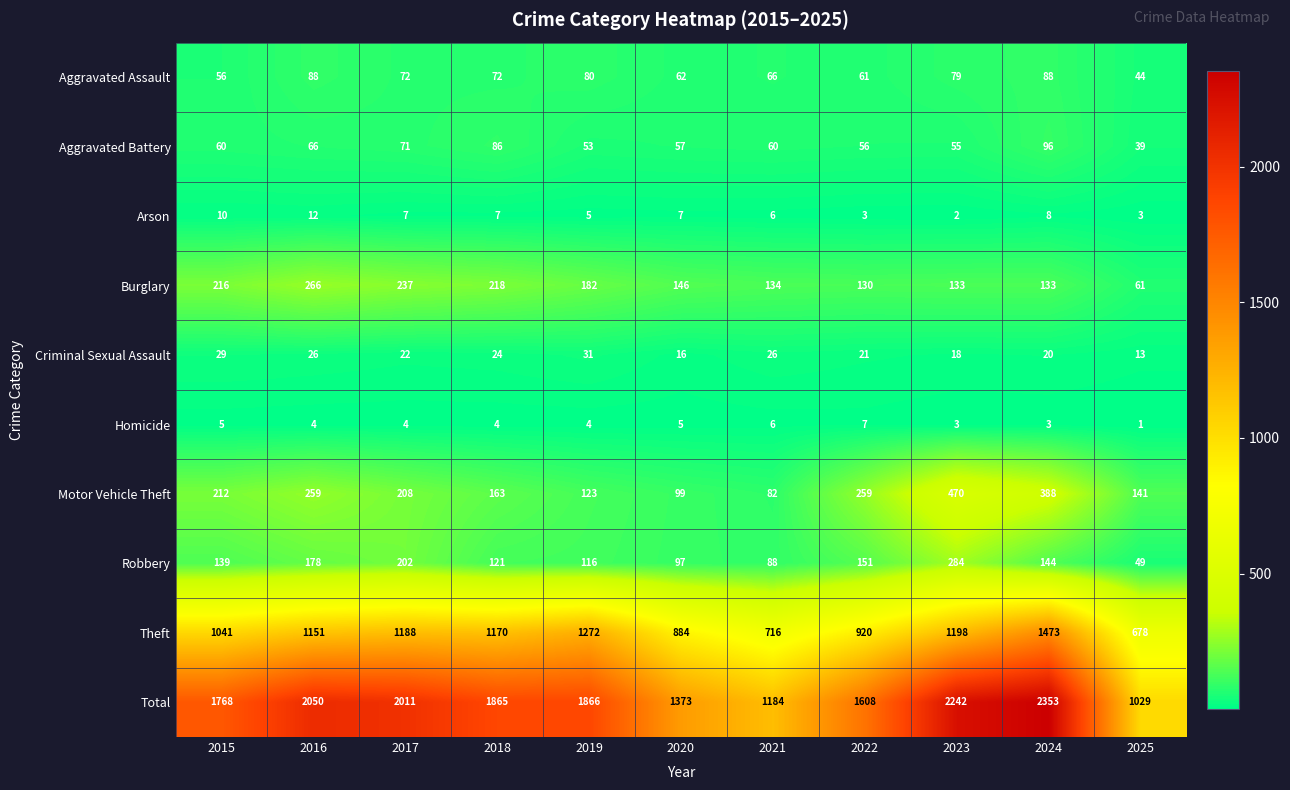

The value of Aggravated Battery at 2024 is 96. True or false?

True